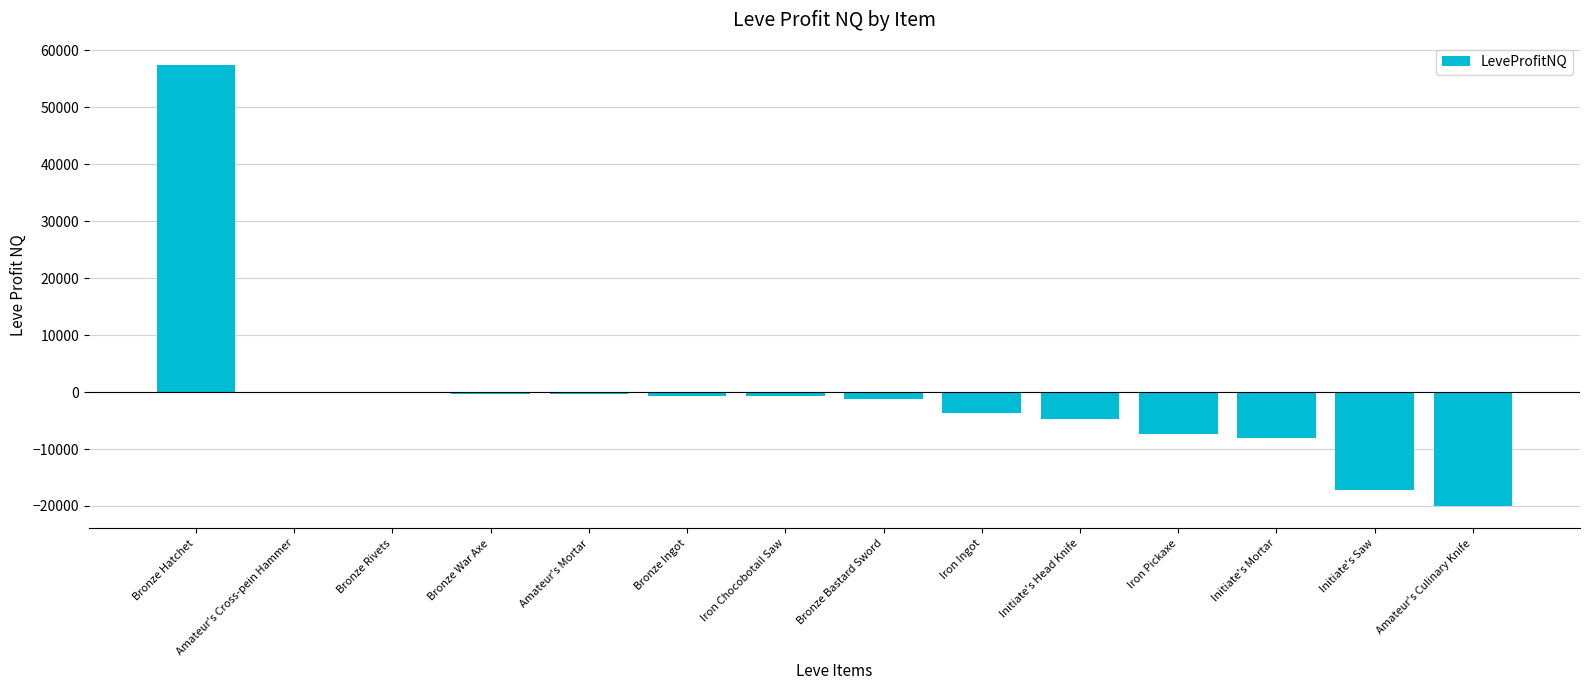

What is the difference between the values at Bronze Ingot and Initiate's Mortar?

7289.1